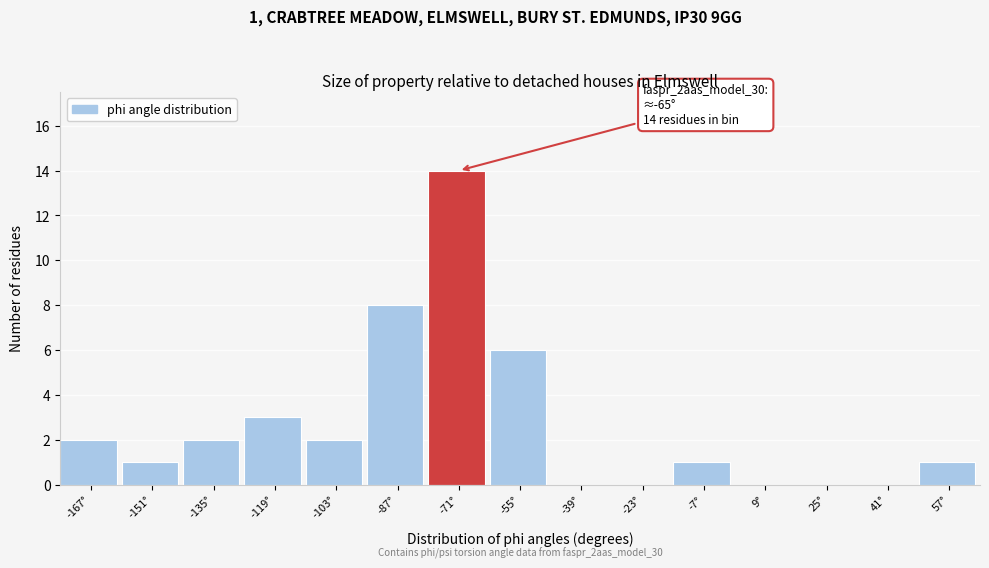

Reading left to right, extract all data points from this chart.

-167°=2	-151°=1	-135°=2	-119°=3	-103°=2	-87°=8	-71°=14	-55°=6	-39°=0	-23°=0	-7°=1	9°=0	25°=0	41°=0	57°=1